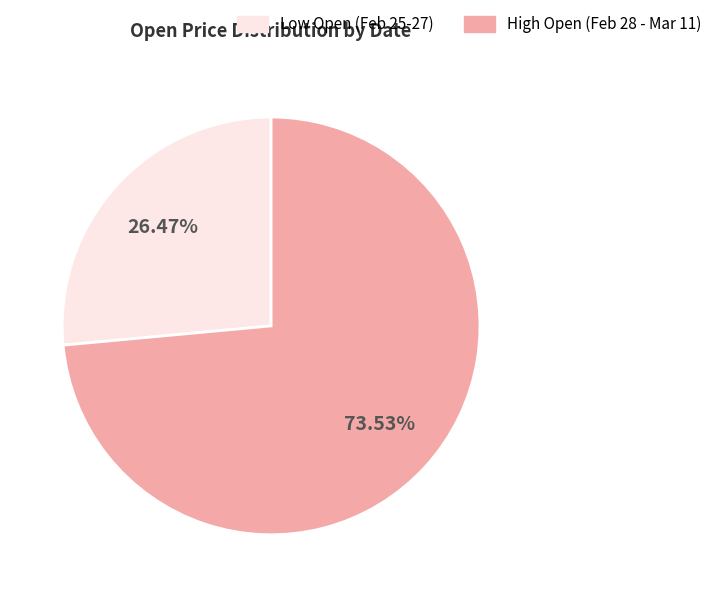

Does any single category account for the majority?

Yes